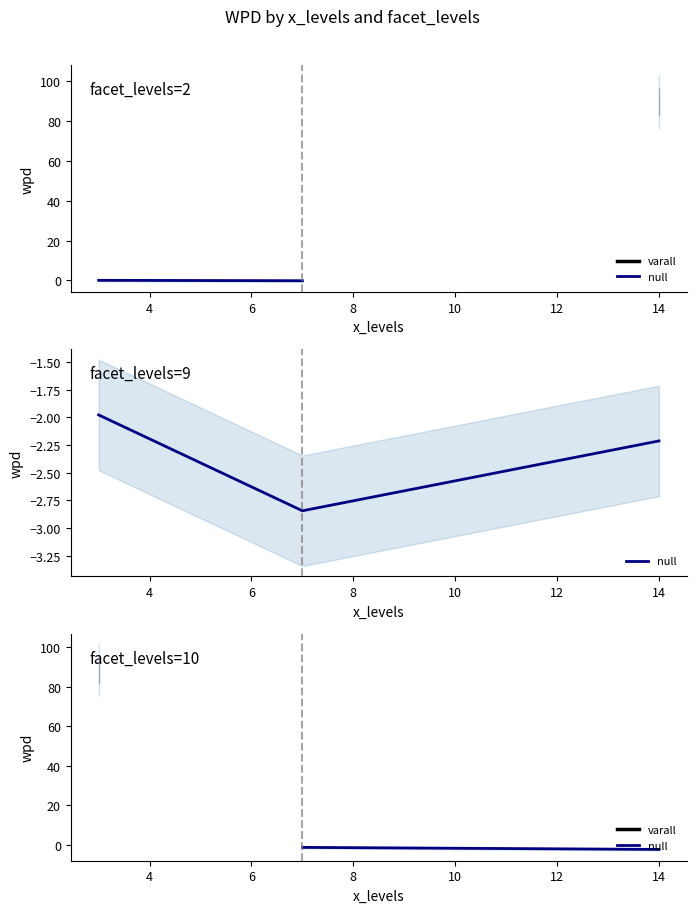

What is the change in value from 2 to 4?

-1.0